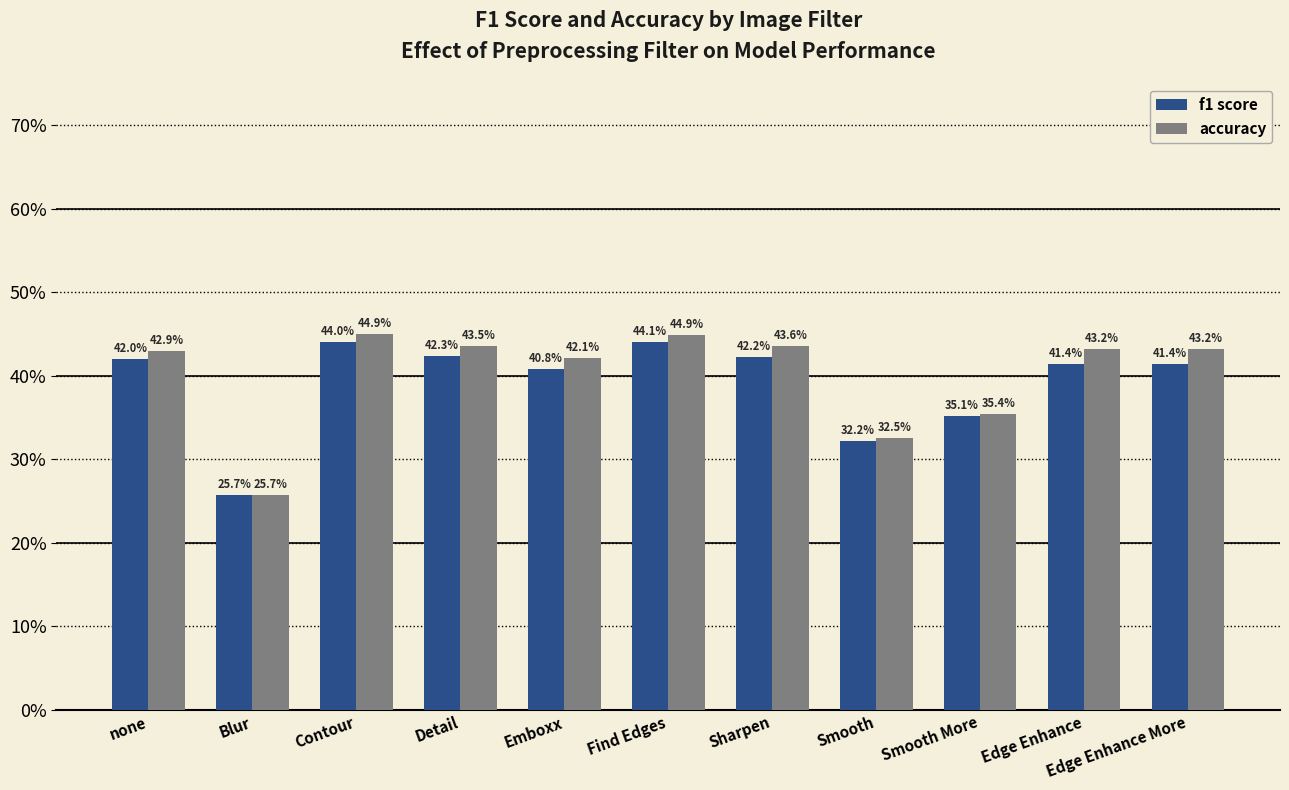

Rank the series by their average value, from lowest to highest.

f1 score, accuracy